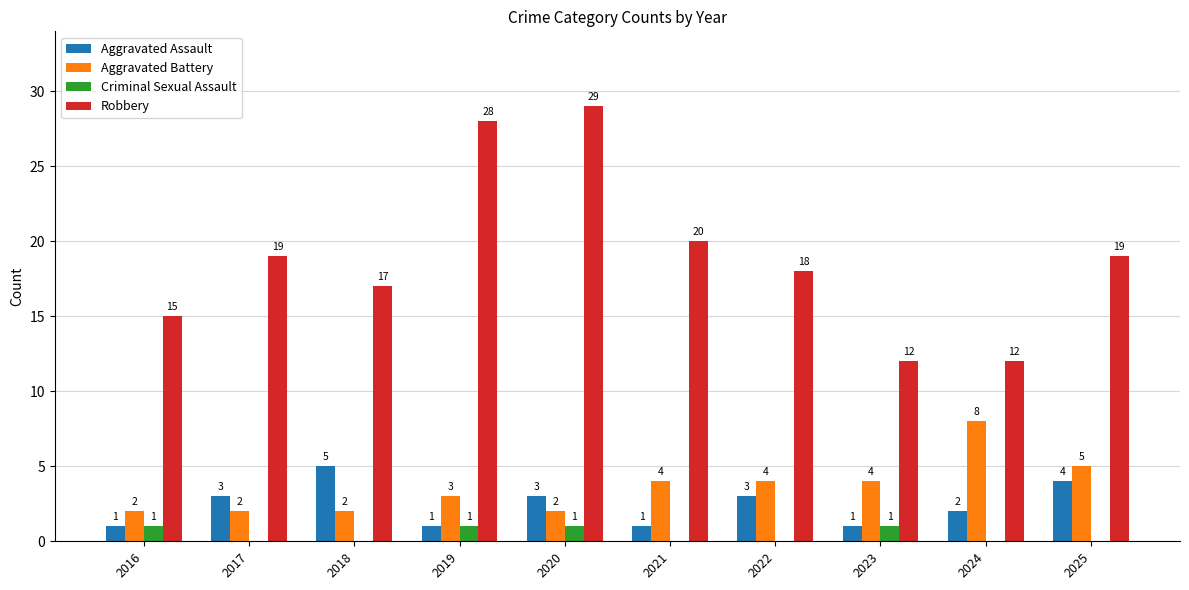

Reading left to right, list all the values displayed in this chart.

Aggravated Assault: 2016=1	2017=3	2018=5	2019=1	2020=3	2021=1	2022=3	2023=1	2024=2	2025=4
Aggravated Battery: 2016=2	2017=2	2018=2	2019=3	2020=2	2021=4	2022=4	2023=4	2024=8	2025=5
Criminal Sexual Assault: 2016=1	2017=0	2018=0	2019=1	2020=1	2021=0	2022=0	2023=1	2024=0	2025=0
Robbery: 2016=15	2017=19	2018=17	2019=28	2020=29	2021=20	2022=18	2023=12	2024=12	2025=19